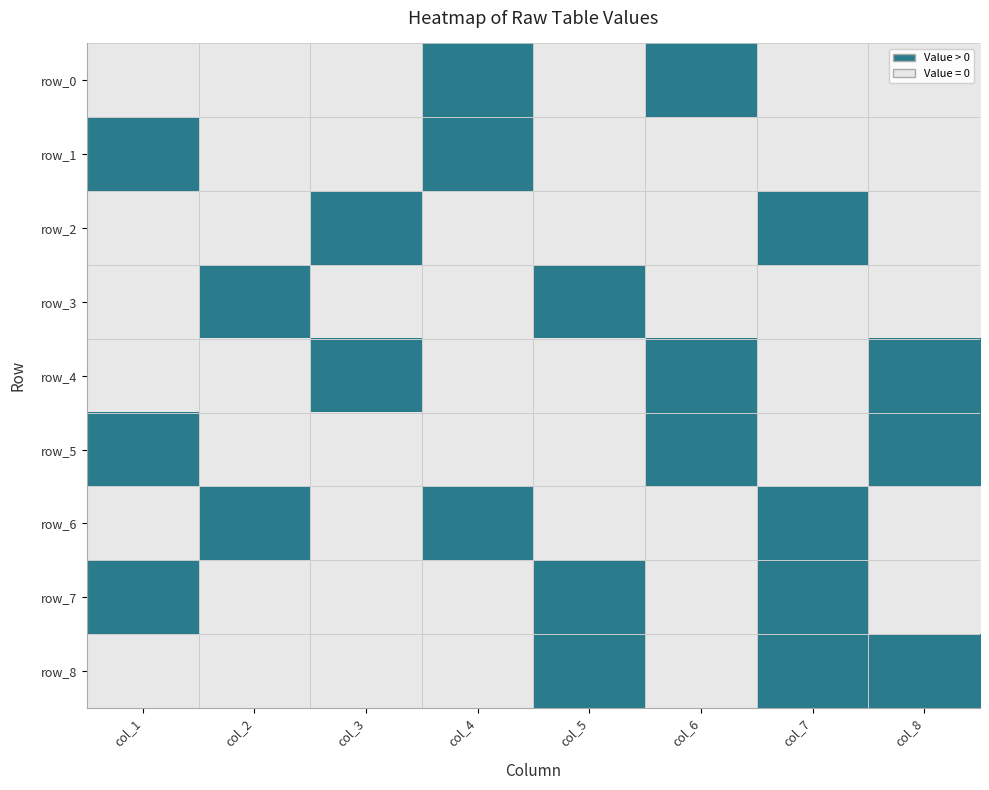

What is the maximum value for row_4?

5